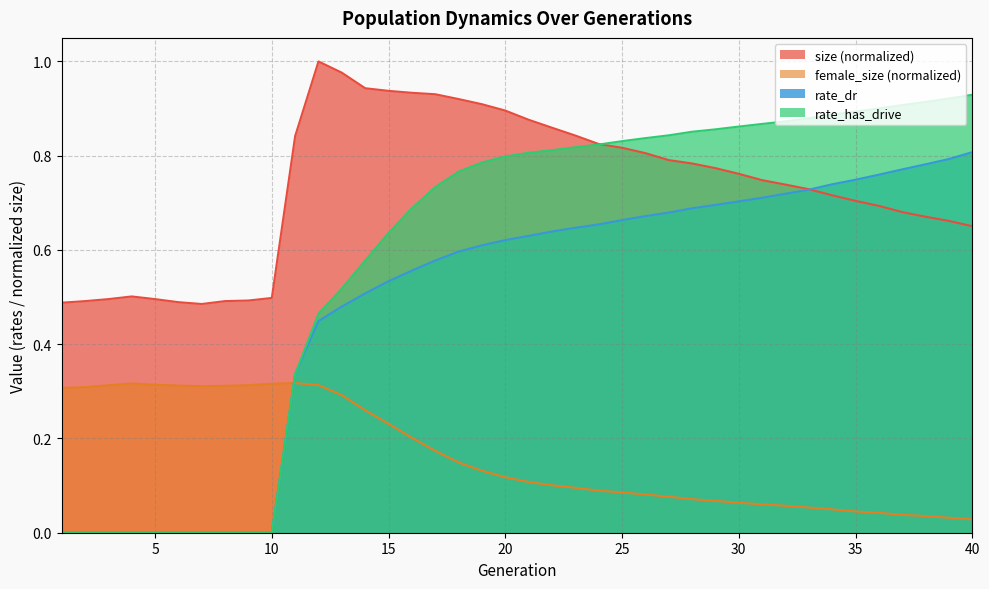

Reading right to left, what are all the values shown in this chart?

size: 0.7	0.7	0.7	0.7	0.7	0.7	0.7	0.7	0.7	0.7	0.8	0.8	0.8	0.8	0.8	0.8	0.8	0.8	0.9	0.9	0.9	0.9	0.9	0.9	0.9	0.9	0.9	1.0	1.0	0.8	0.5	0.5	0.5	0.5	0.5	0.5	0.5	0.5	0.5	0.5
female_size: 0.0	0.0	0.0	0.0	0.0	0.0	0.0	0.1	0.1	0.1	0.1	0.1	0.1	0.1	0.1	0.1	0.1	0.1	0.1	0.1	0.1	0.1	0.1	0.2	0.2	0.2	0.3	0.3	0.3	0.3	0.3	0.3	0.3	0.3	0.3	0.3	0.3	0.3	0.3	0.3
rate_dr: 0.8	0.8	0.8	0.8	0.8	0.7	0.7	0.7	0.7	0.7	0.7	0.7	0.7	0.7	0.7	0.7	0.7	0.6	0.6	0.6	0.6	0.6	0.6	0.6	0.6	0.5	0.5	0.5	0.4	0.3	0.0	0.0	0.0	0.0	0.0	0.0	0.0	0.0	0.0	0.0
rate_has_drive: 0.9	0.9	0.9	0.9	0.9	0.9	0.9	0.9	0.9	0.9	0.9	0.9	0.9	0.8	0.8	0.8	0.8	0.8	0.8	0.8	0.8	0.8	0.8	0.7	0.7	0.6	0.6	0.5	0.5	0.3	0.0	0.0	0.0	0.0	0.0	0.0	0.0	0.0	0.0	0.0